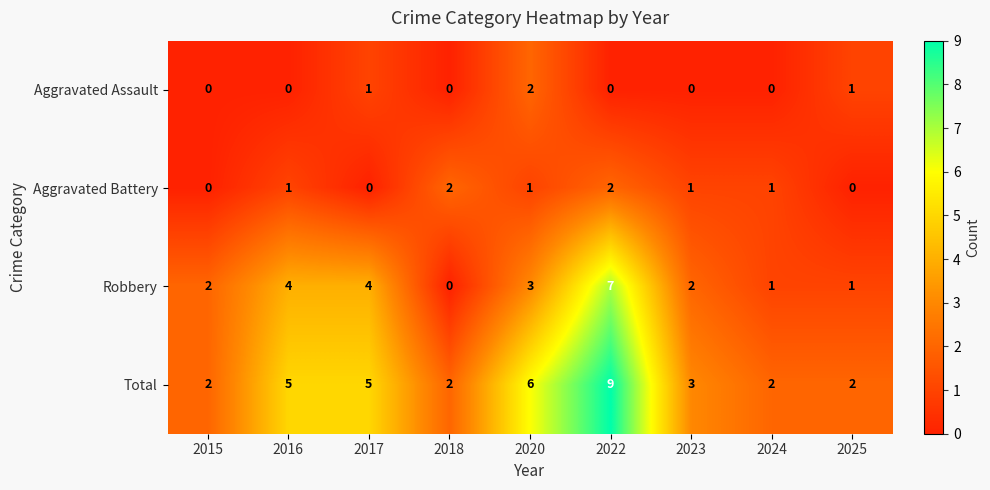

What is the spread (max minus min) of values at 2023?

3